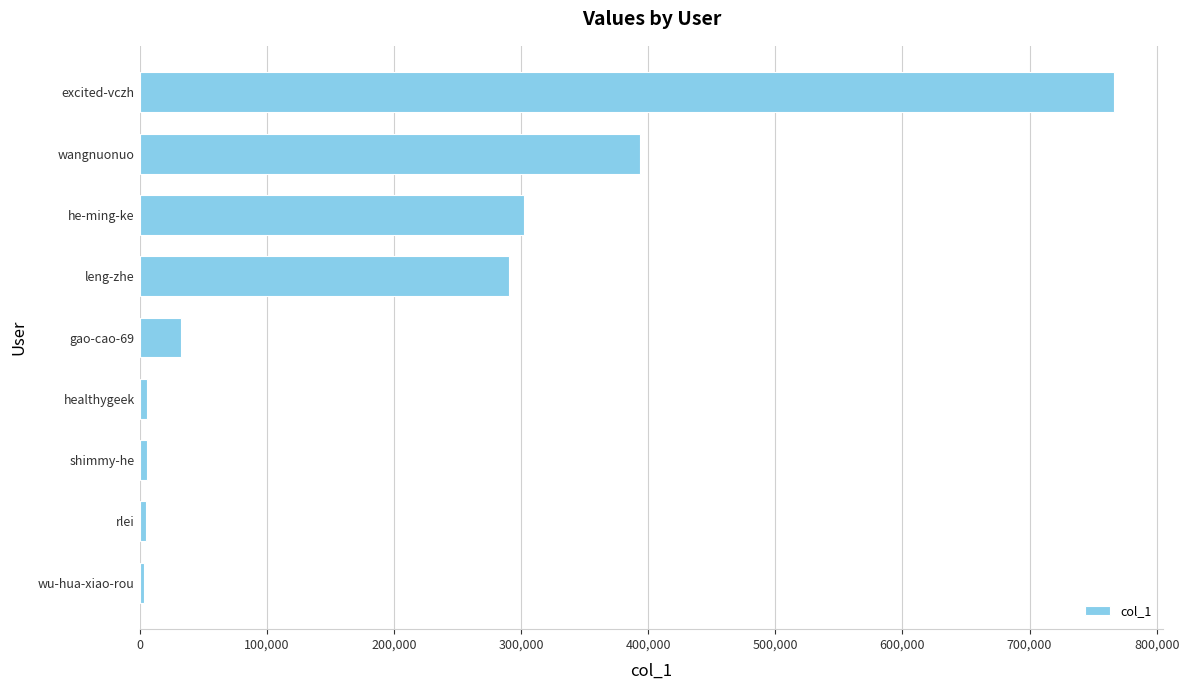

What is the difference between the second highest and second lowest values?

388551